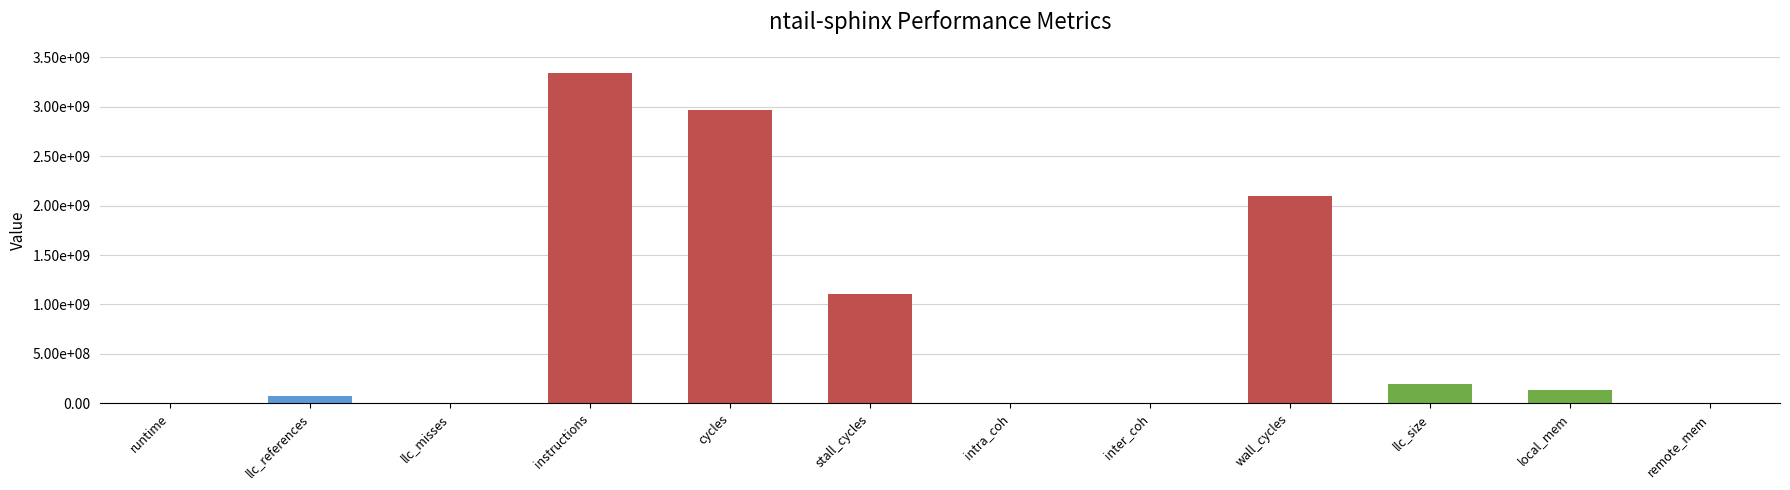

The value at instructions is 4565197427.2. True or false?

False